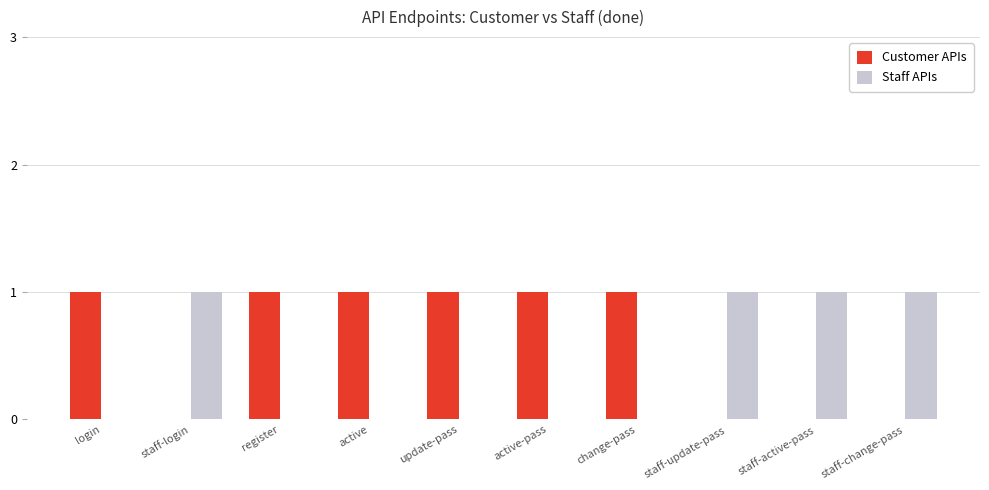

The value of Customer APIs at change-pass is 1. True or false?

True